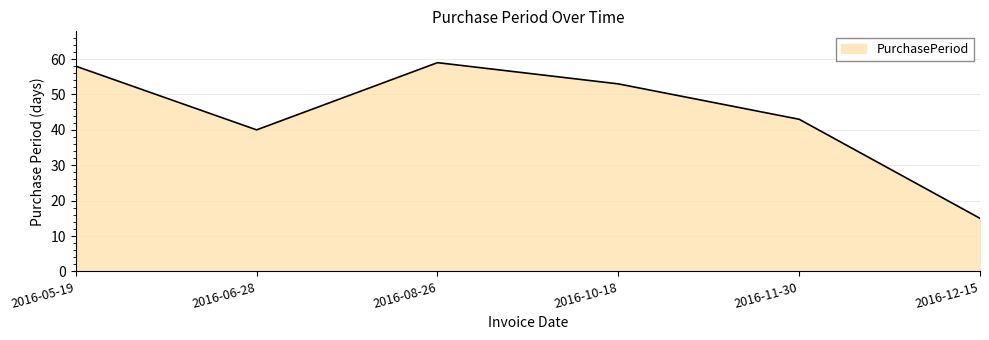

Reading left to right, extract all data points from this chart.

2016-05-19=58	2016-06-28=40	2016-08-26=59	2016-10-18=53	2016-11-30=43	2016-12-15=15